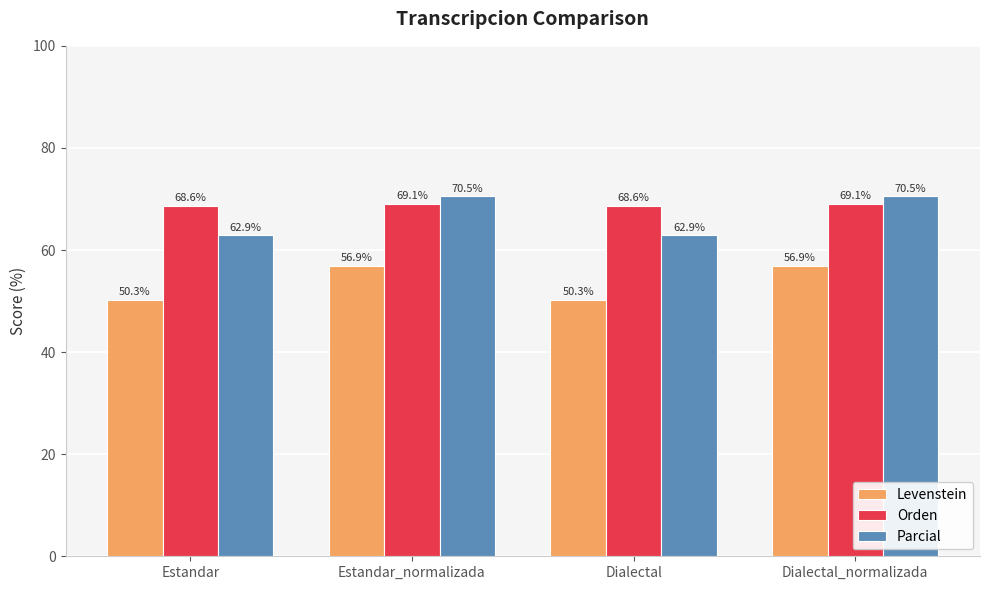

What is the label of the 1st bar from the left?

Estandar